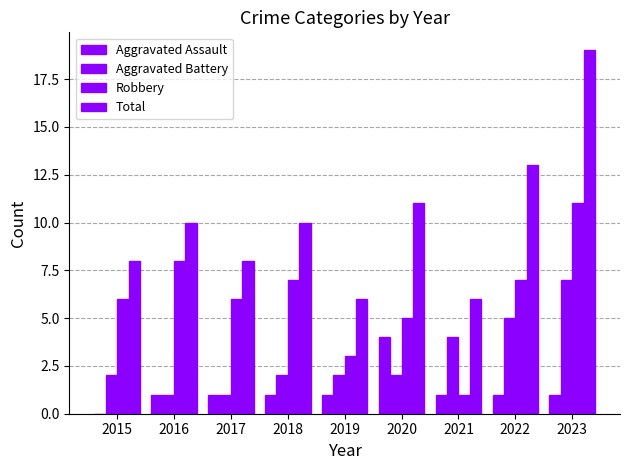

Rank the series by their maximum value, from lowest to highest.

Aggravated Assault, Aggravated Battery, Robbery, Total